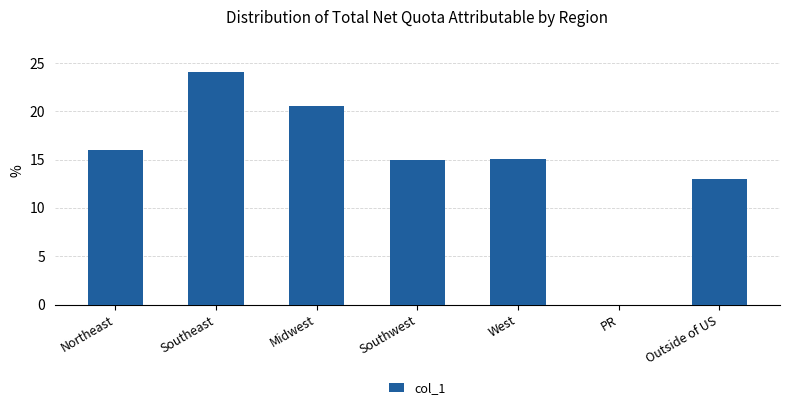

Is it true that the value at Southwest is 15.0?

True